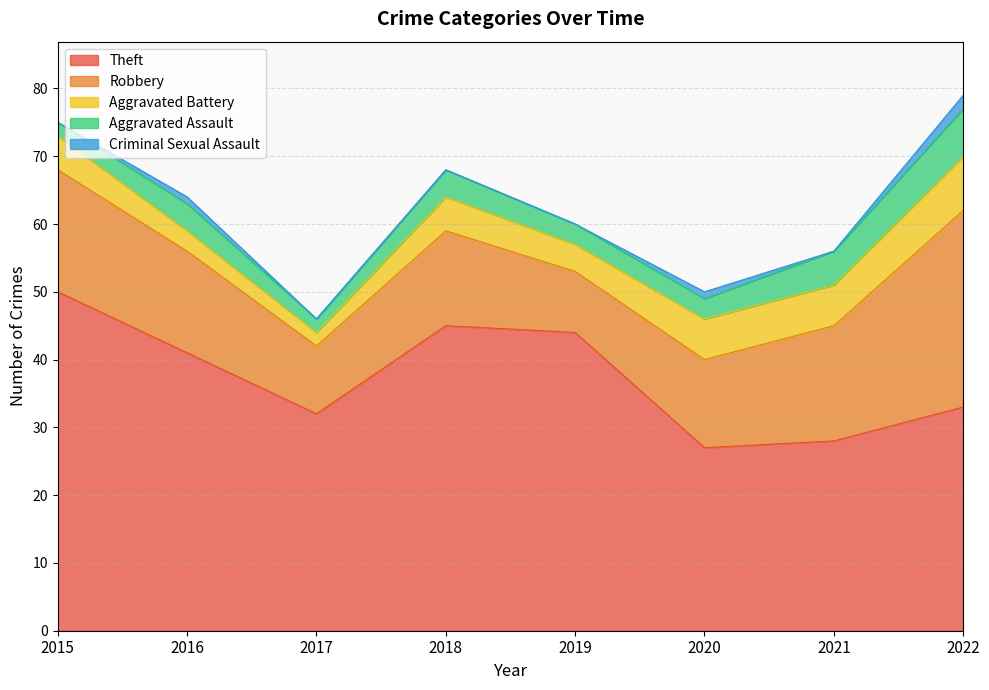

Is the value of Aggravated Battery at 2019 greater than the value of Aggravated Assault at 2018?

No